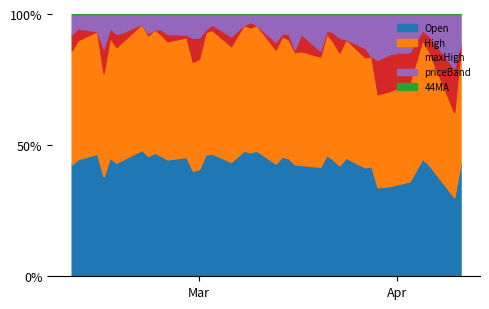

The value of High at 8 is 15.9. True or false?

True